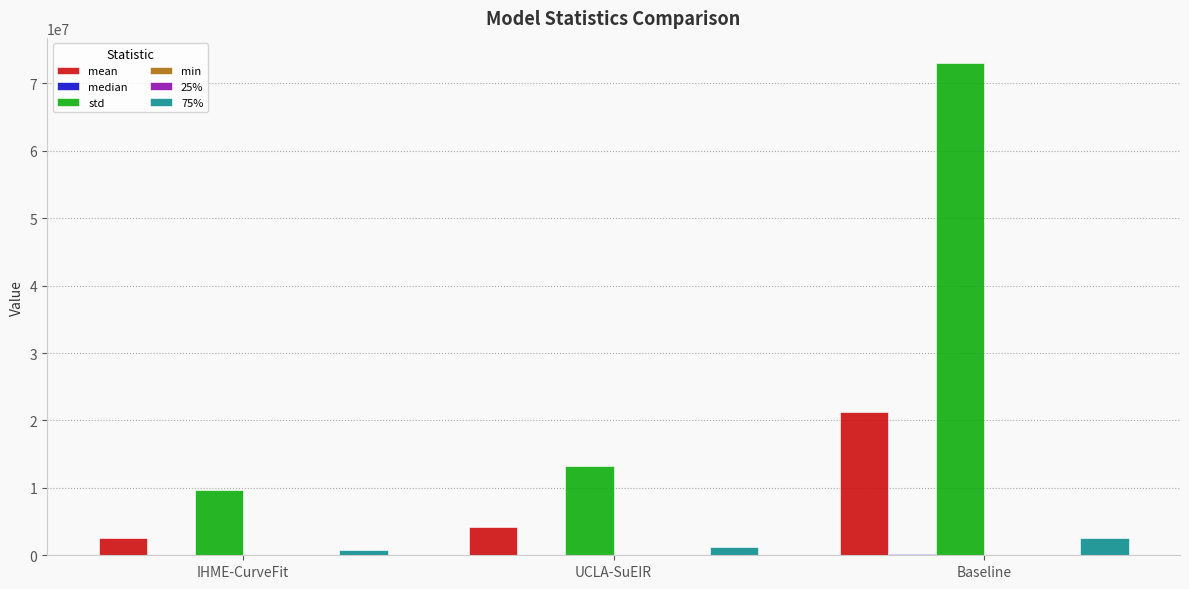

The std series shows 9692369.0 at IHME-CurveFit. True or false?

True